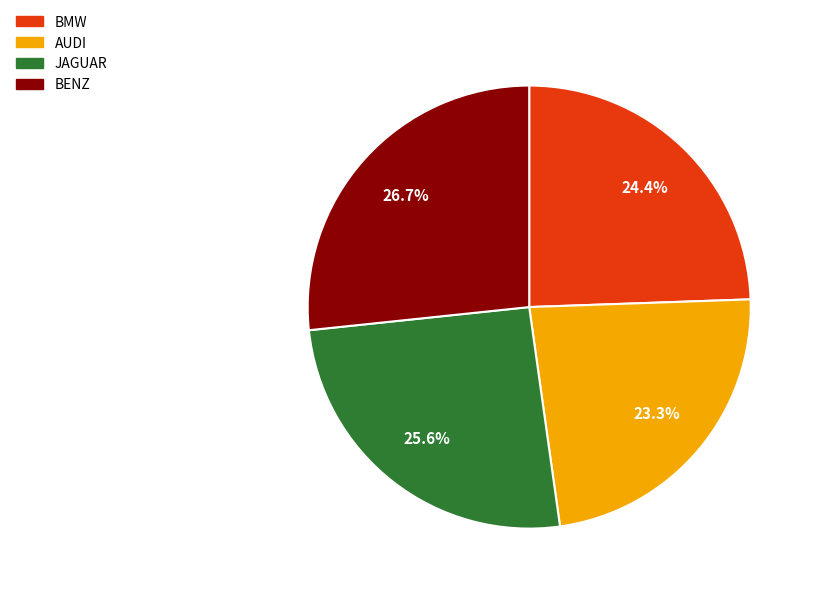

Which has a higher value, AUDI or JAGUAR?

JAGUAR